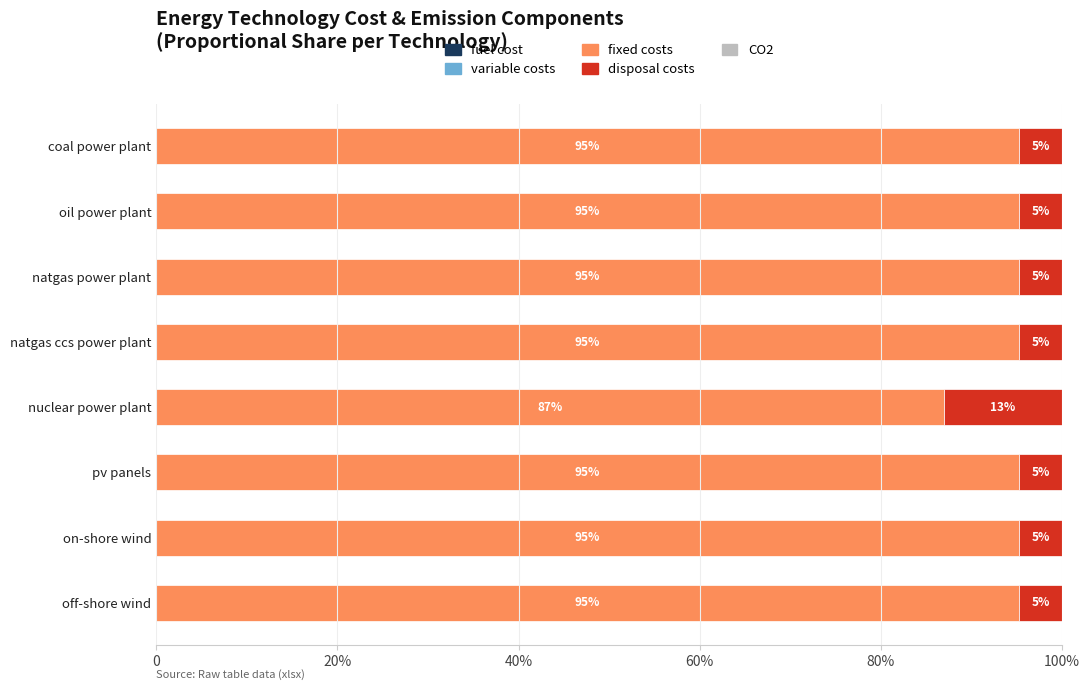

How many variable costs values are between 0 and 1?

8